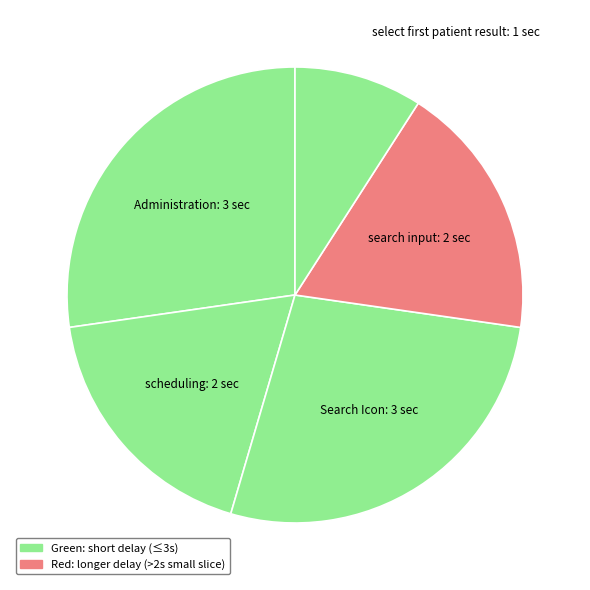

How many segments does this pie chart have?

5